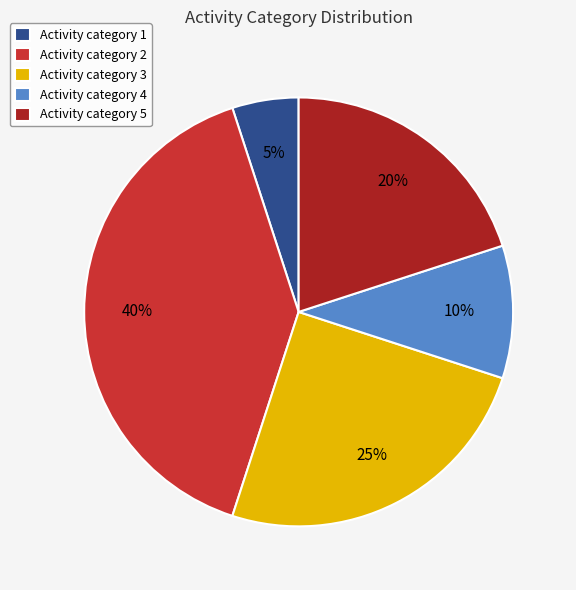

Which category has the biggest portion of the pie?

Activity category 2